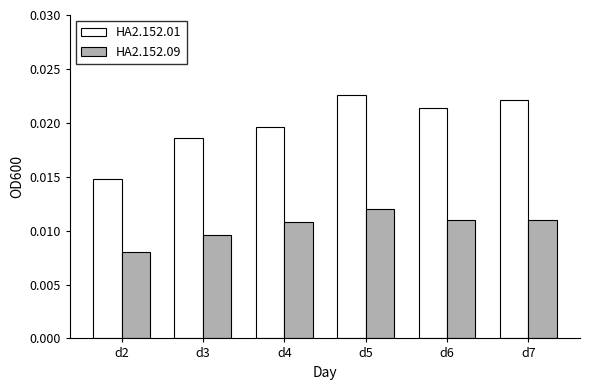

How many distinct data groups are displayed?

2